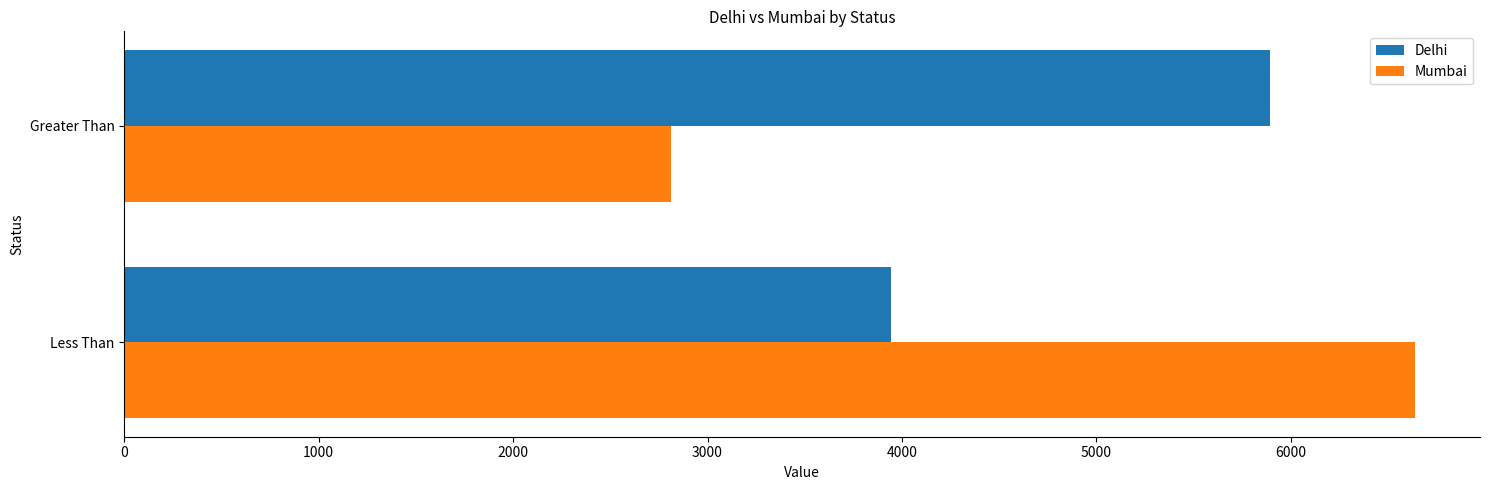

Which series changed the most between Less Than and Greater Than?

Mumbai